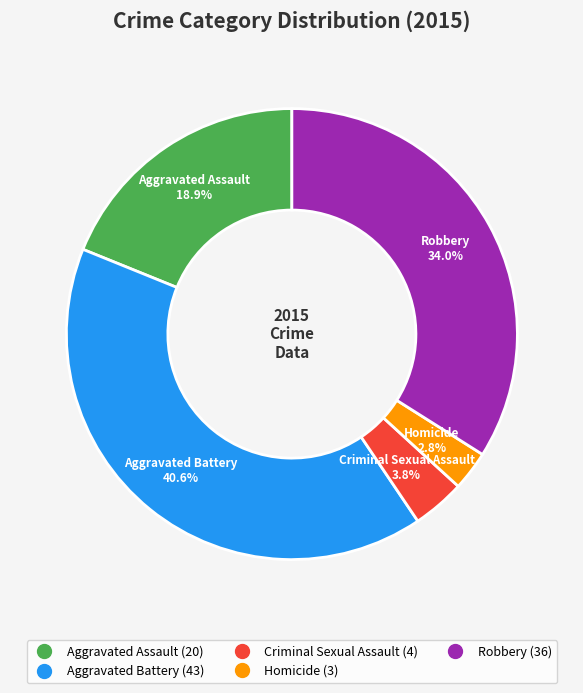

To the nearest percent, what portion does Aggravated Assault represent?

19%